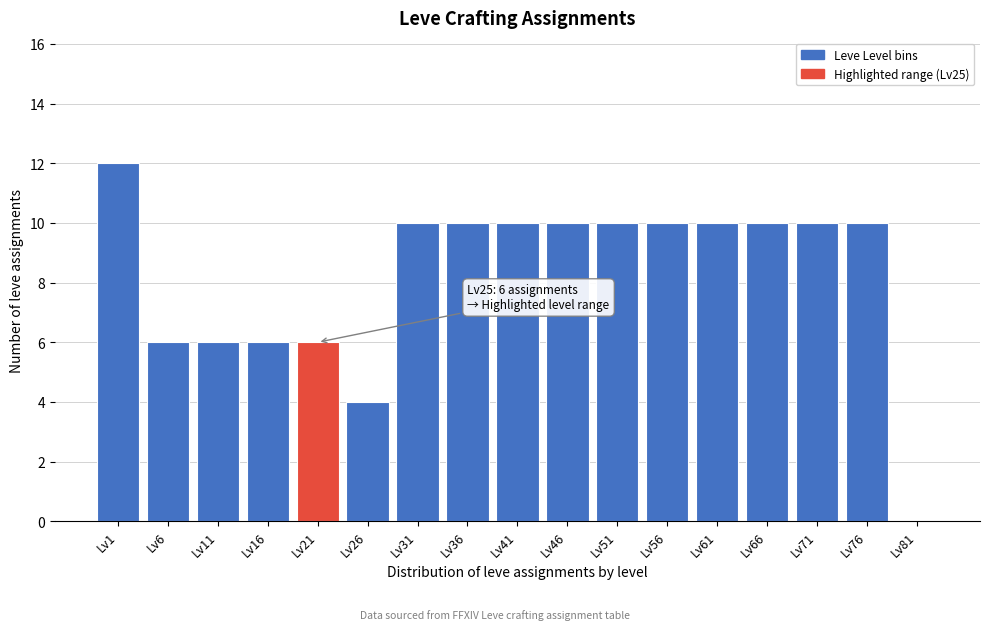

Reading right to left, list all the values displayed in this chart.

Lv81=0	Lv76=10	Lv71=10	Lv66=10	Lv61=10	Lv56=10	Lv51=10	Lv46=10	Lv41=10	Lv36=10	Lv31=10	Lv26=4	Lv21=6	Lv16=6	Lv11=6	Lv6=6	Lv1=12